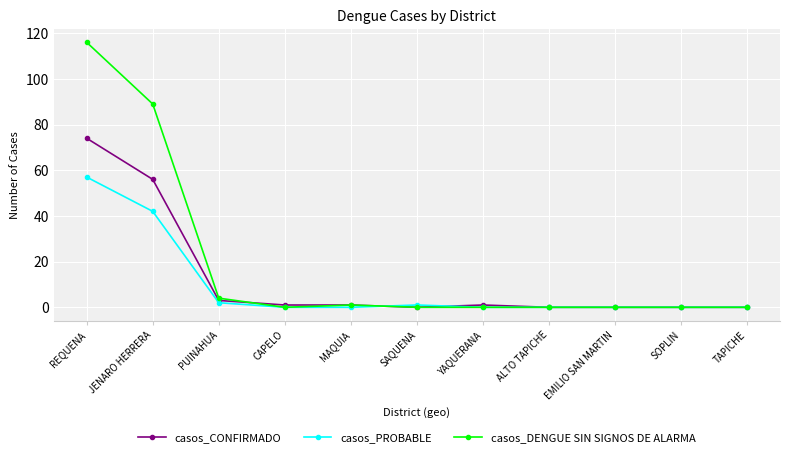

What is the spread (max minus min) of values at YAQUERANA?

1